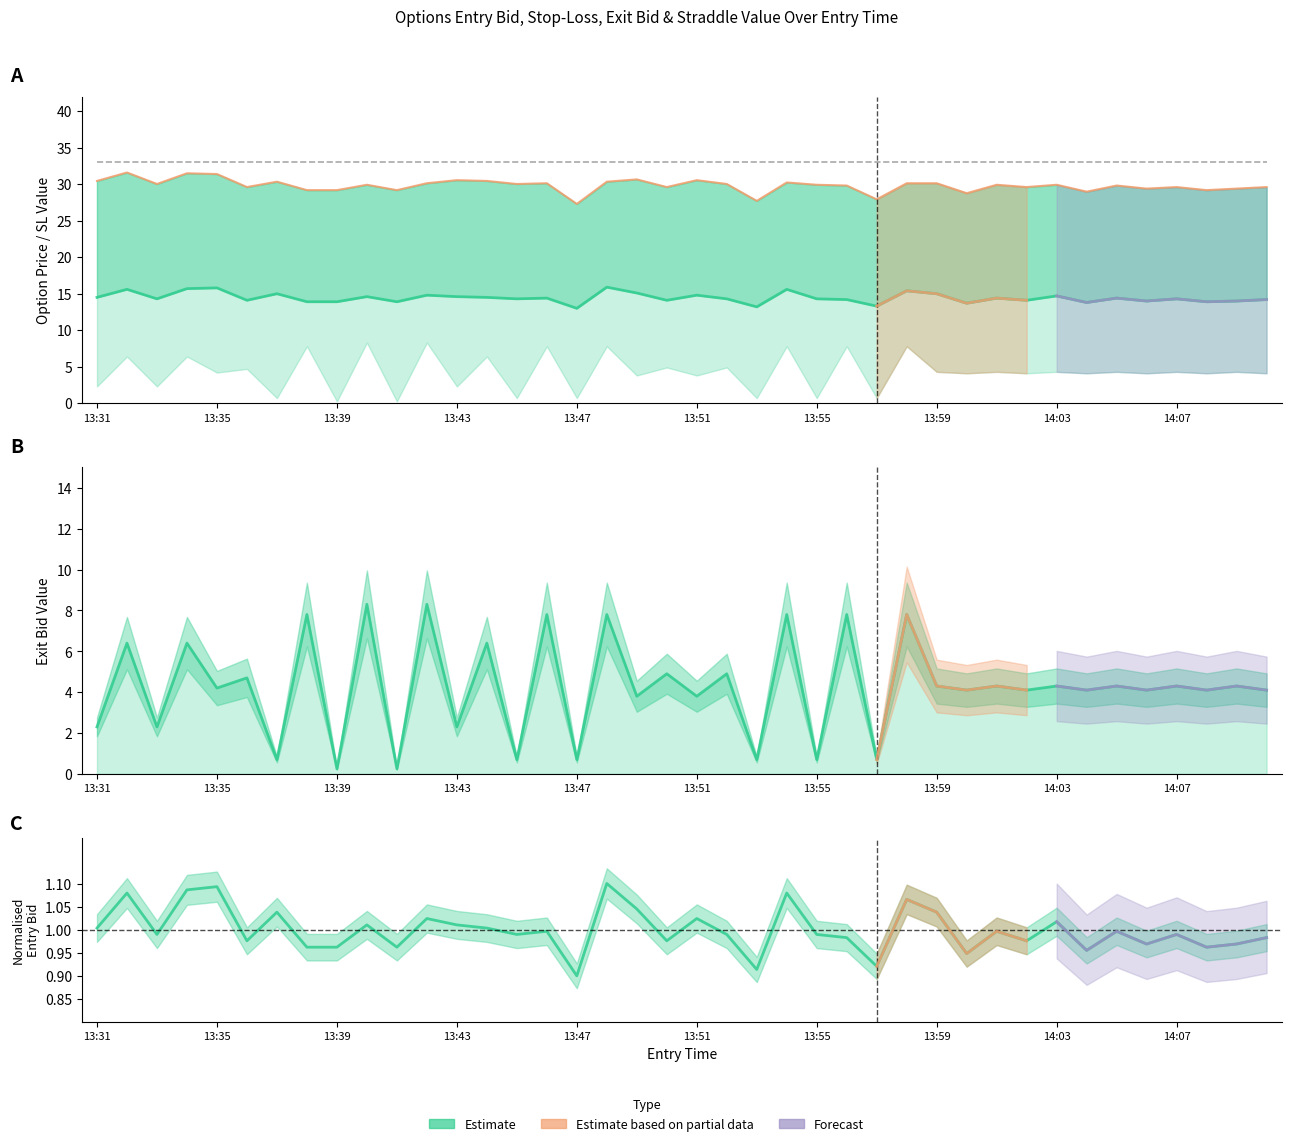

What is the sum of the straddle_value values at 12 and 34?

66.0